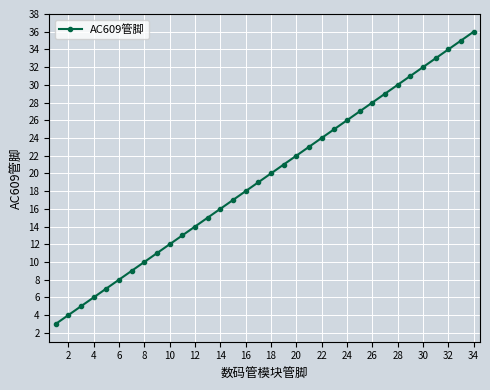

Does the chart have visible grid lines?

Yes